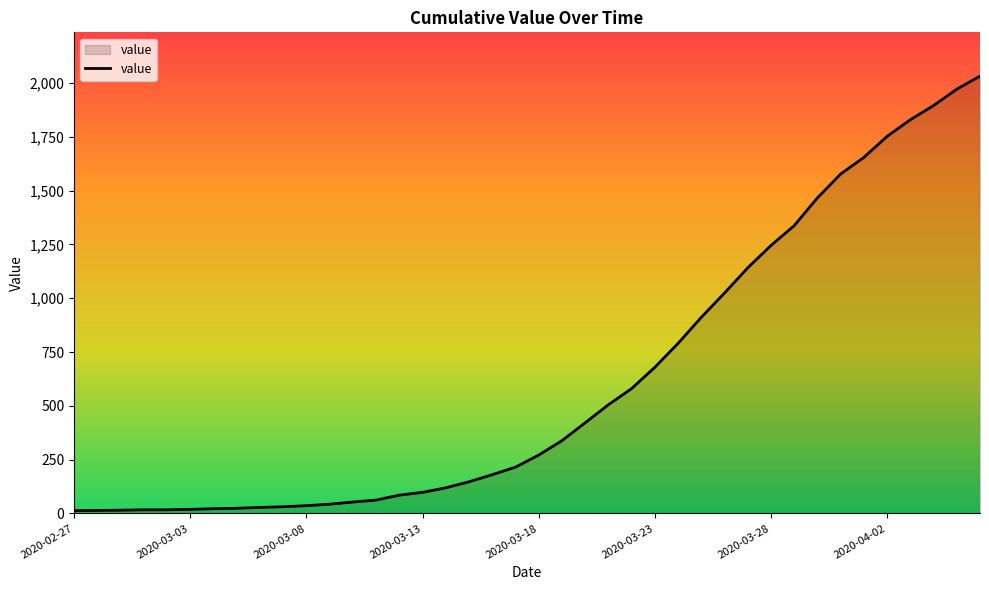

What is the greatest value displayed?

2032